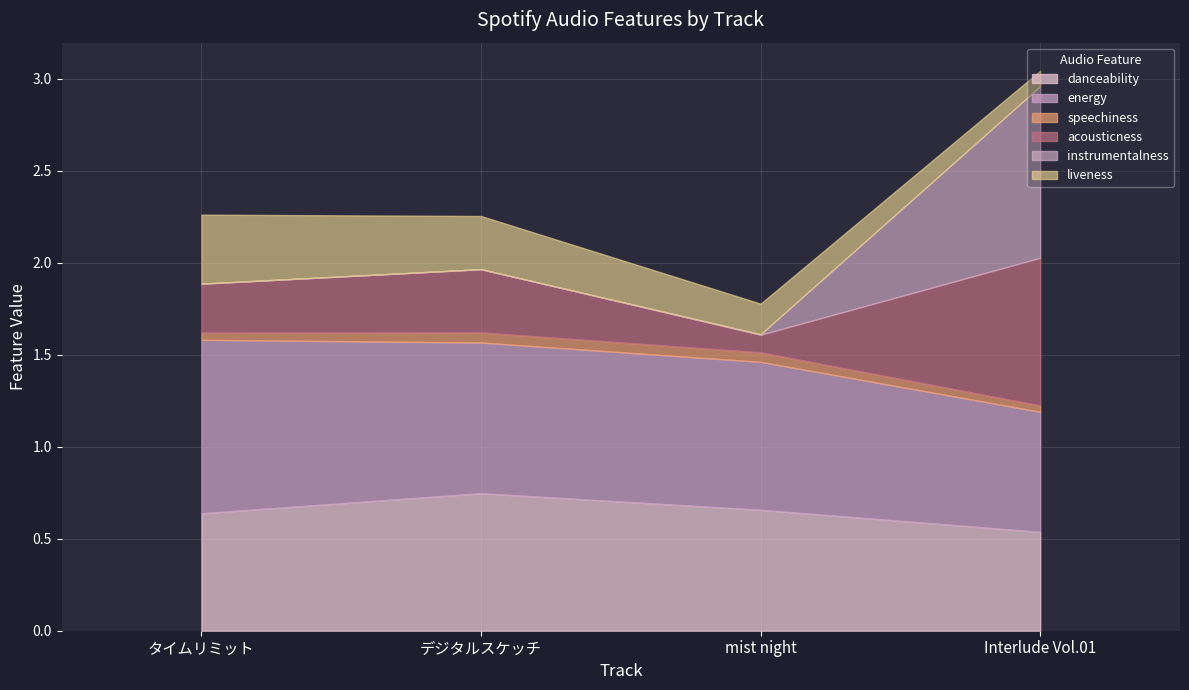

What is the total value across all series at デジタルスケッチ?

2.3